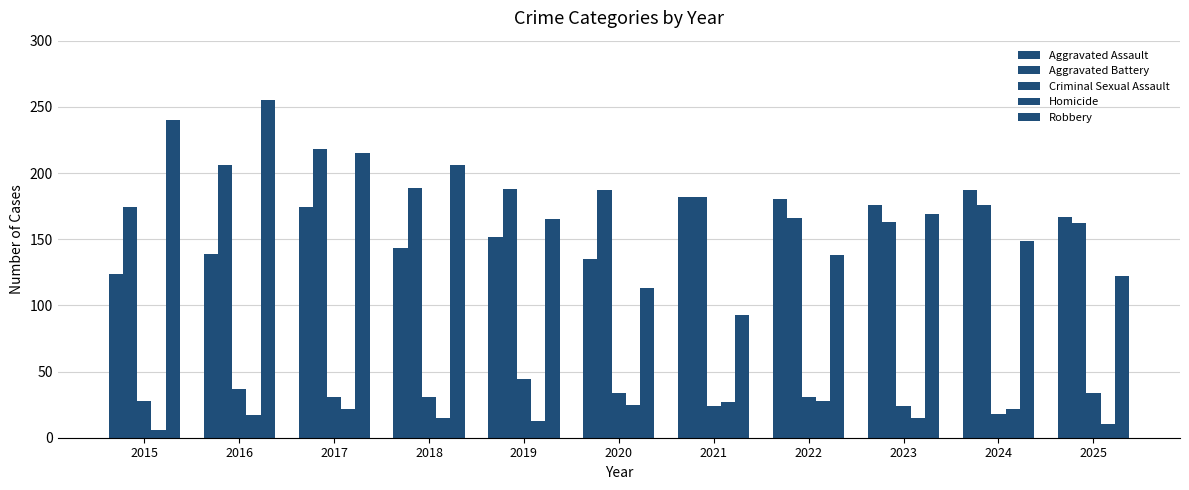

Between 2017 and 2018, which is larger?

2017